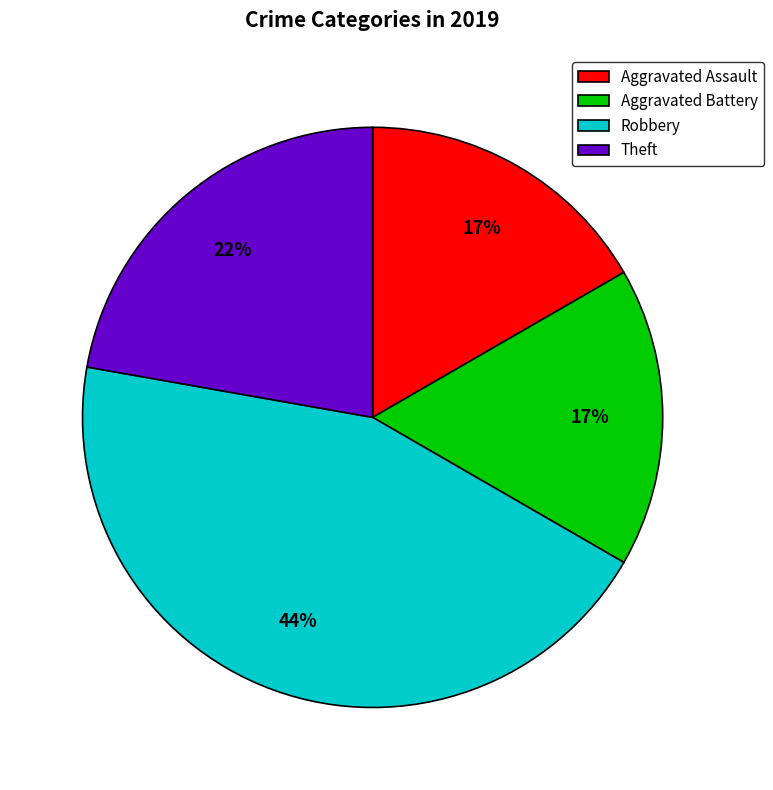

True or false: Aggravated Assault accounts for 17% of the total.

True